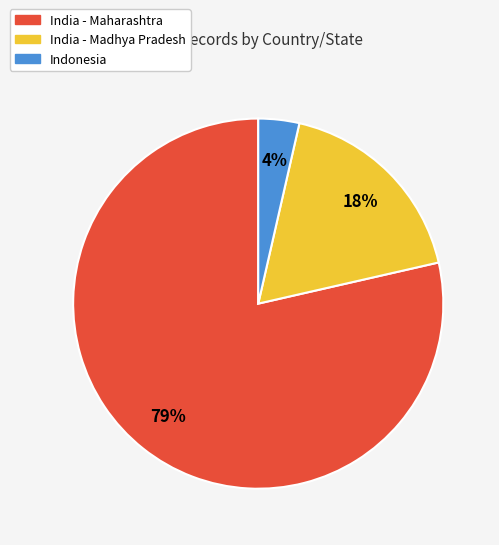

To the nearest percent, what is the average slice percentage?

33%